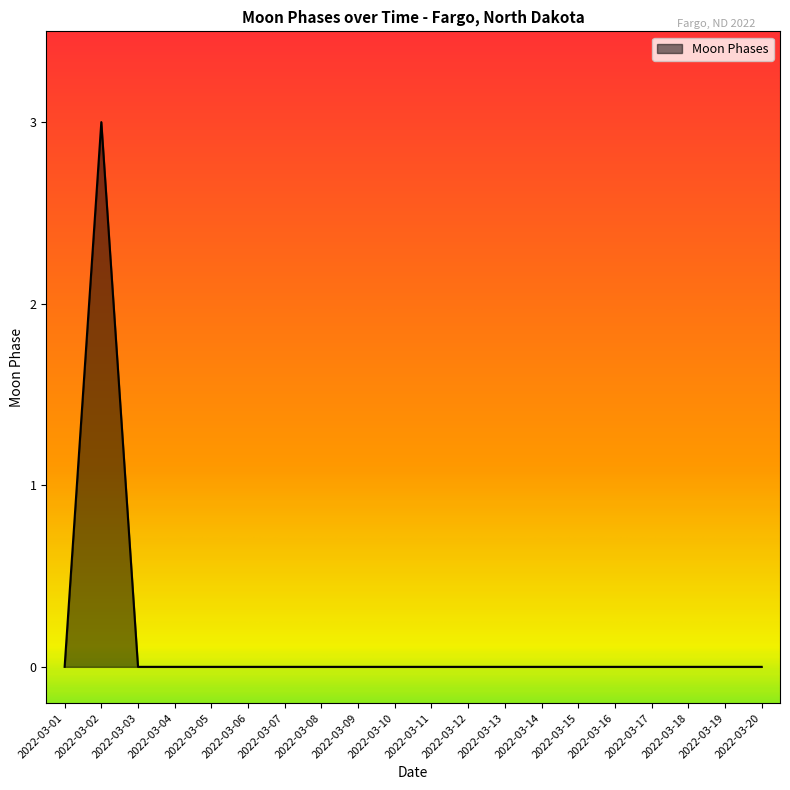

Which category has the highest value across all series?

2022-03-02